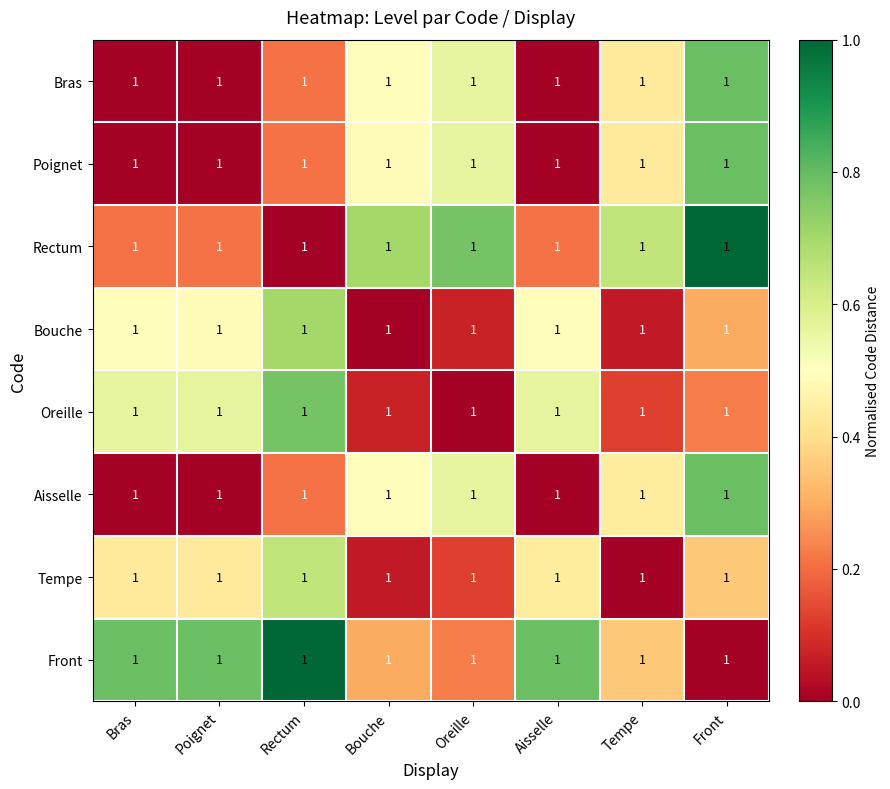

What is the difference between the maximum and minimum values in the Poignet series?

0.8